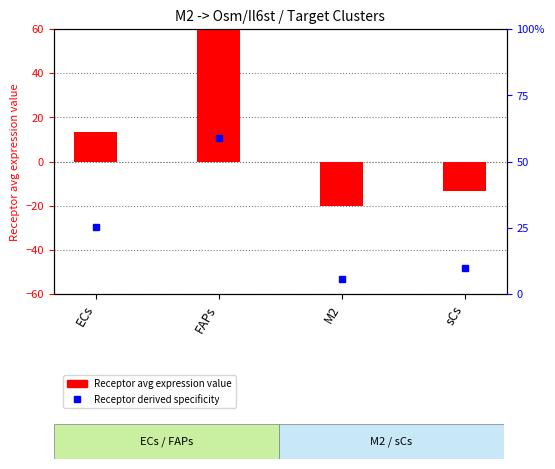

How many groups of bars are there?

4